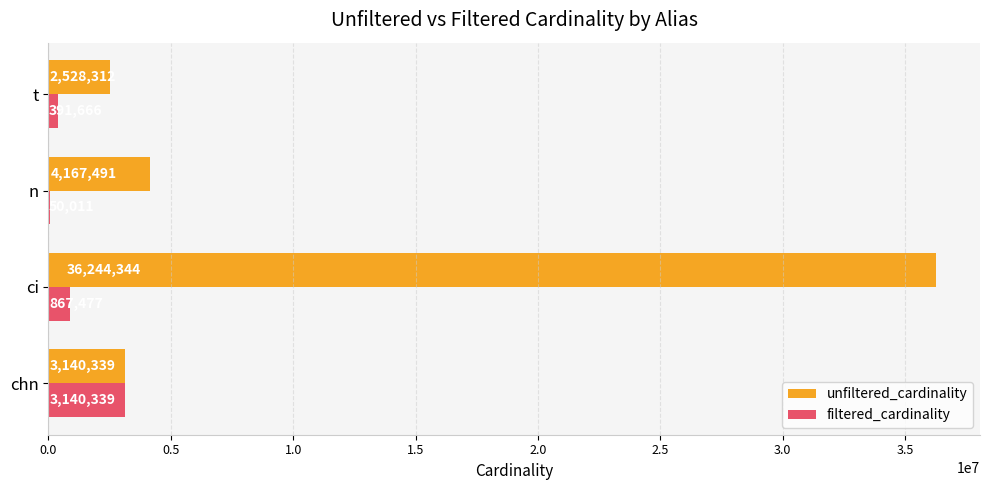

What is the maximum value shown in the chart?

36244344